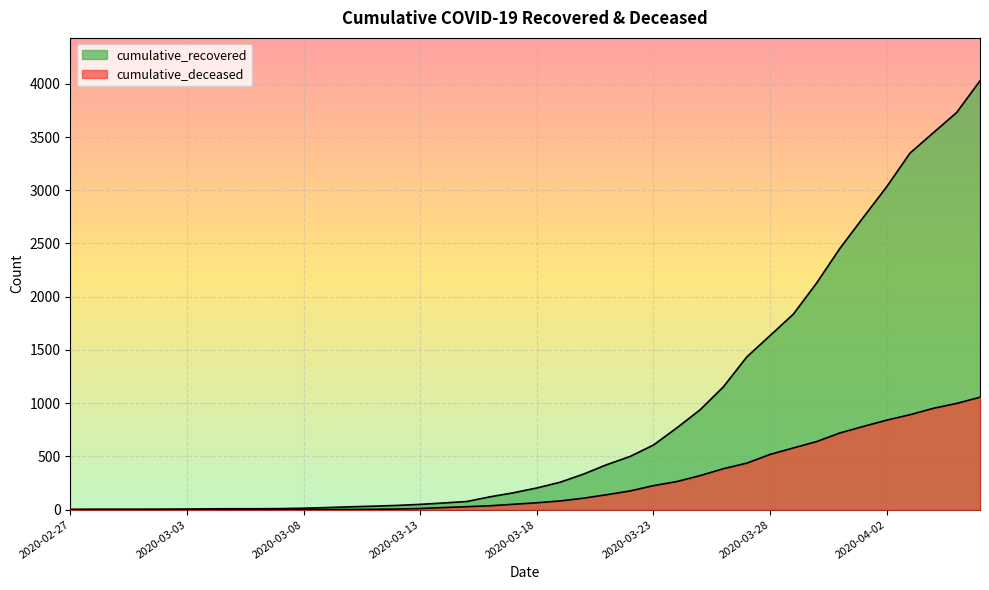

True or false: cumulative_deceased and cumulative_recovered intersect in this chart.

False